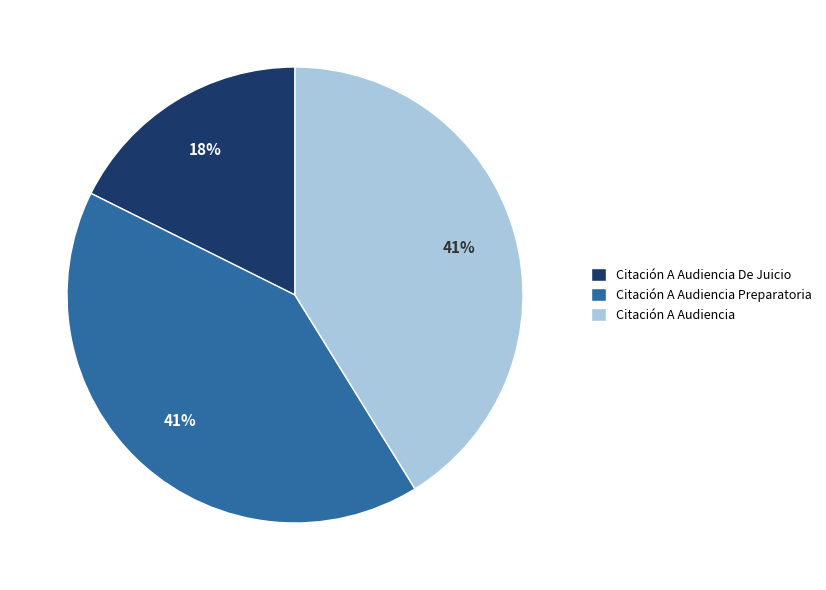

How many slices are in this pie chart?

3